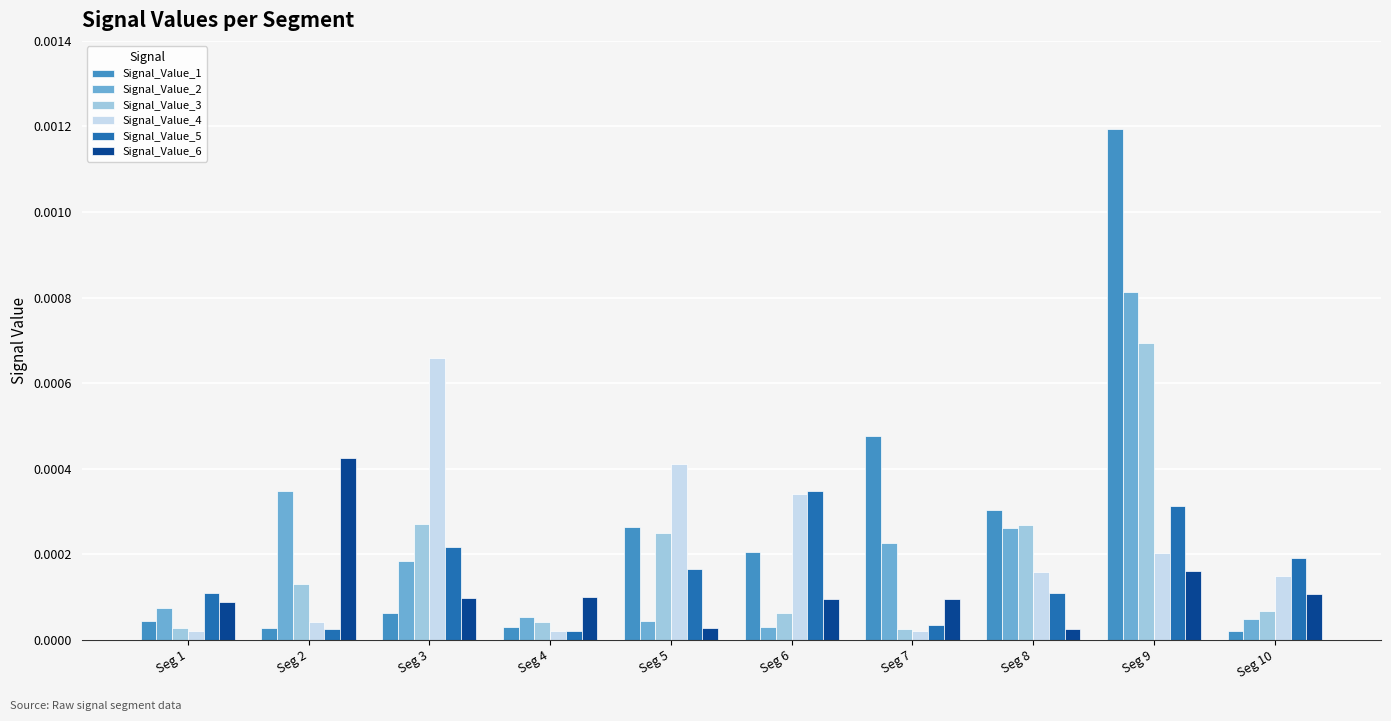

Which category has the highest value in the Signal_Value_3 series?

Seg 9